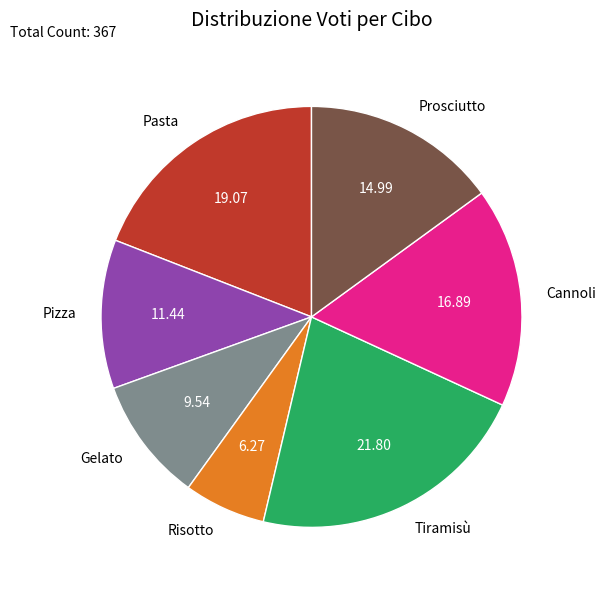

Does any single category account for the majority?

No